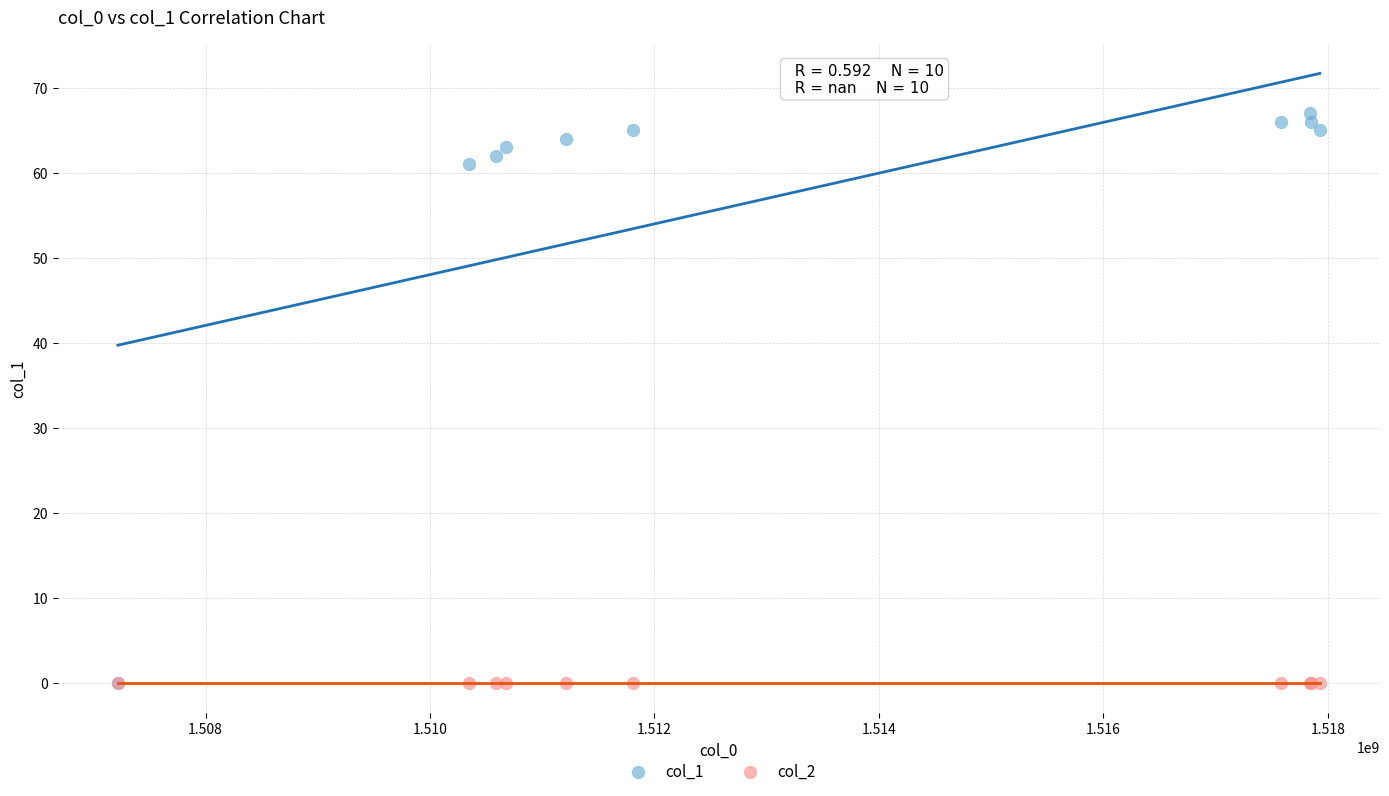

Across all series, what Y value is closest to 33?

61